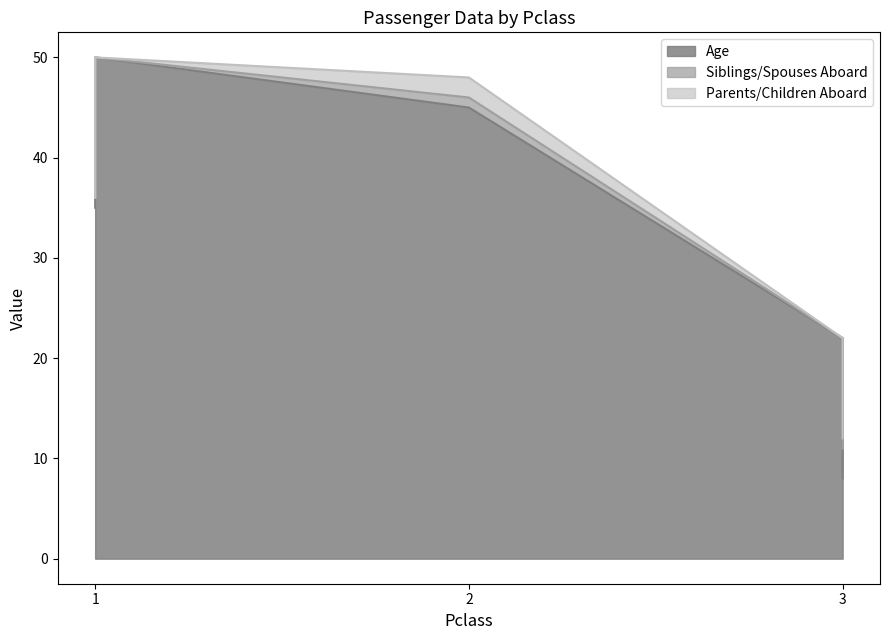

At which category does the chart reach its peak across all series?

1